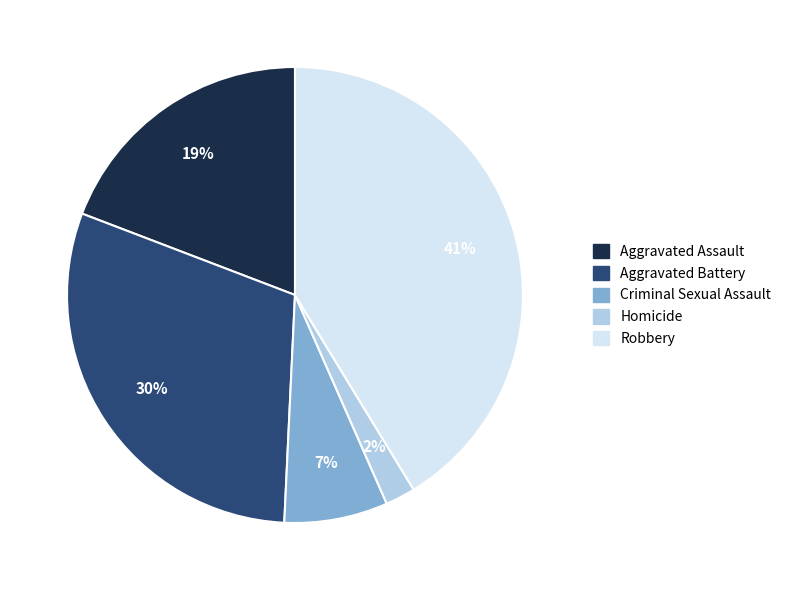

Between Aggravated Battery and Criminal Sexual Assault, which is larger?

Aggravated Battery